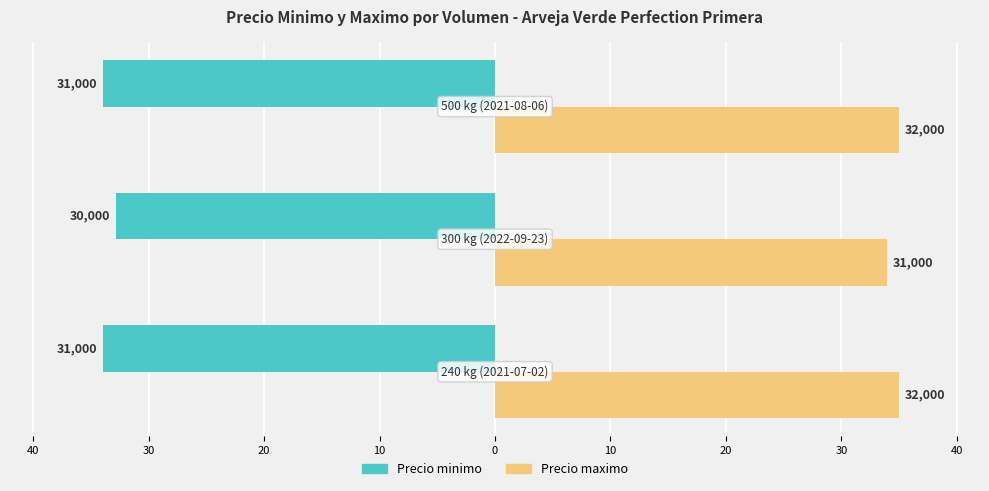

What are all the series names shown in the legend?

Precio minimo, Precio maximo